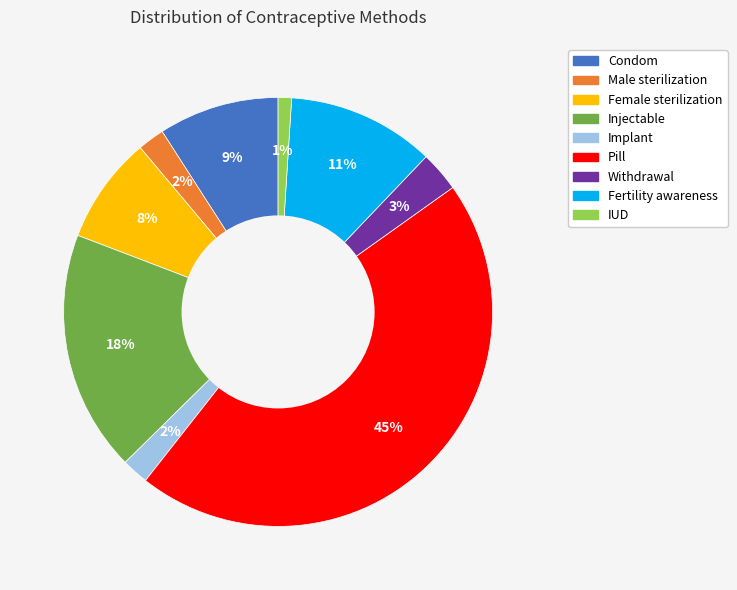

Does Male sterilization represent more than half of the total?

No